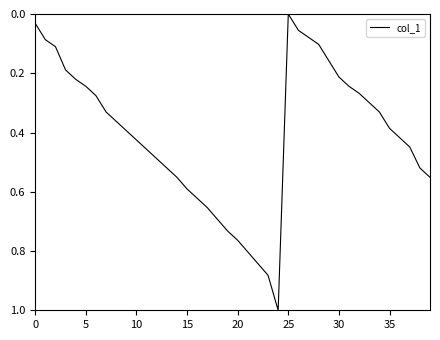

How many values are above zero?

39